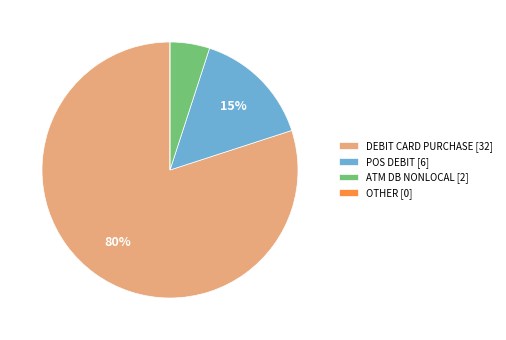

Do POS DEBIT [6] and ATM DB NONLOCAL [2] together represent more than half of the pie?

No